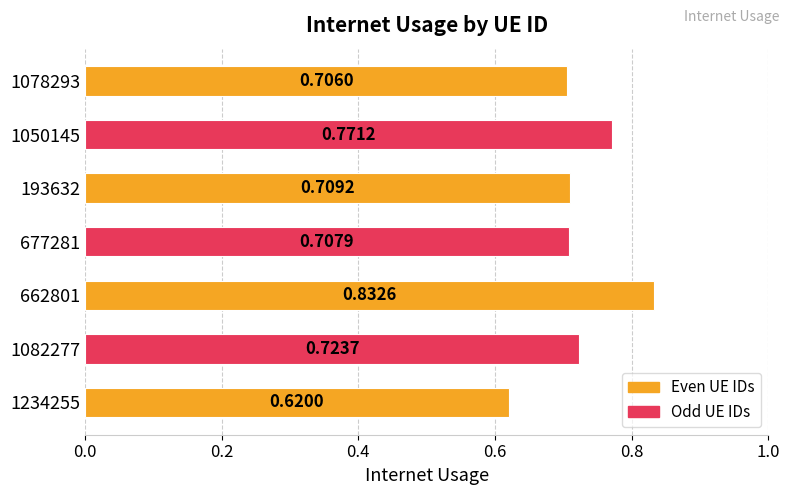

Which category has the highest value across all series?

662801